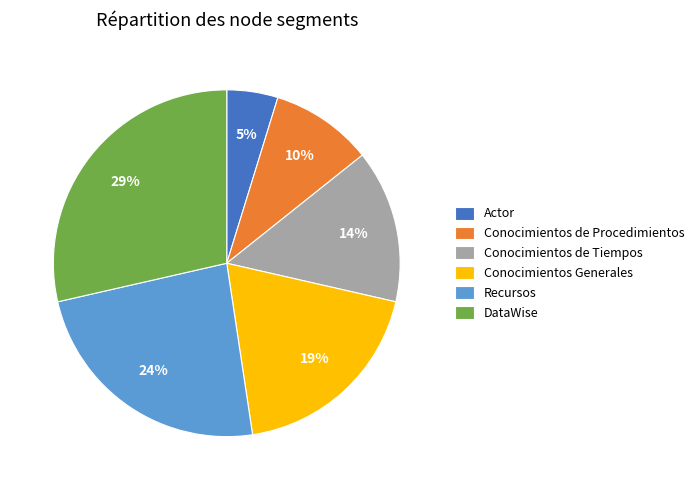

What percentage is the DataWise slice, to the nearest percent?

29%